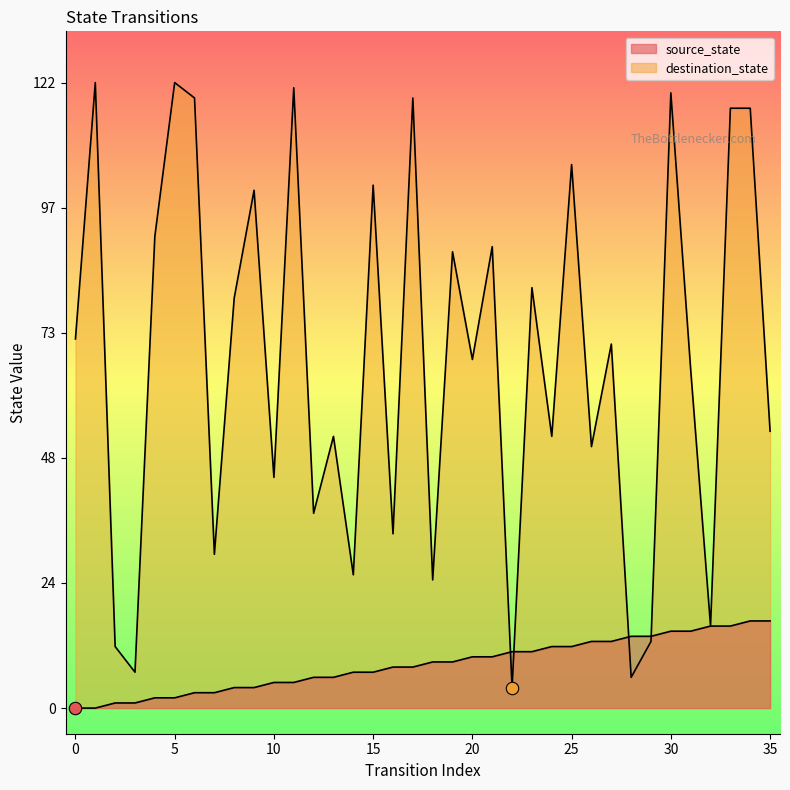

What are all the series names shown in the legend?

source_state, destination_state